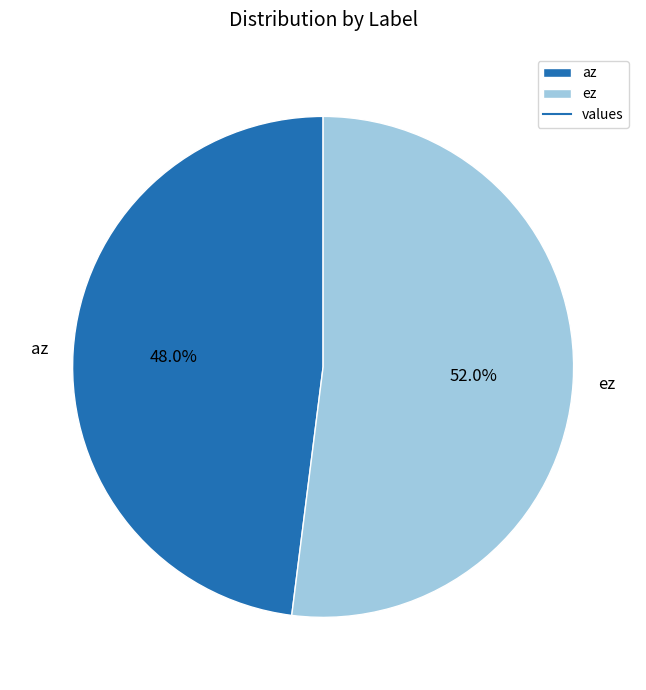

What is the majority slice?

ez